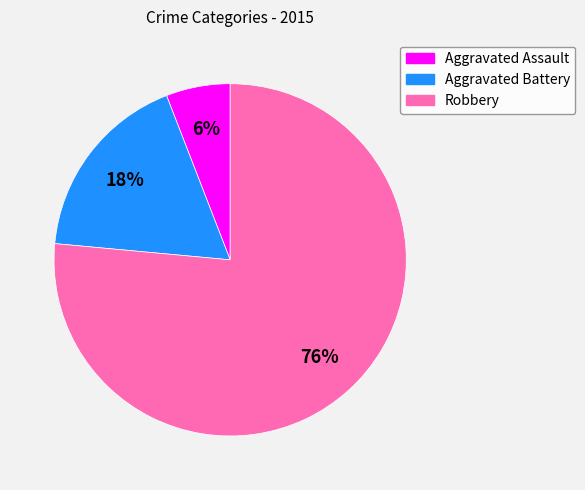

Is the sum of Aggravated Battery and Aggravated Assault greater than half?

No